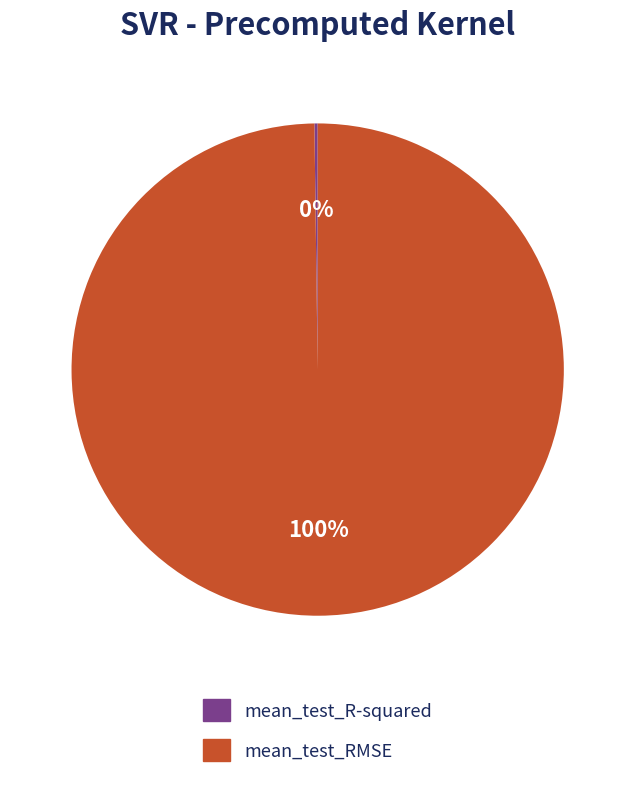

To the nearest percent, what is the average slice percentage?

50%